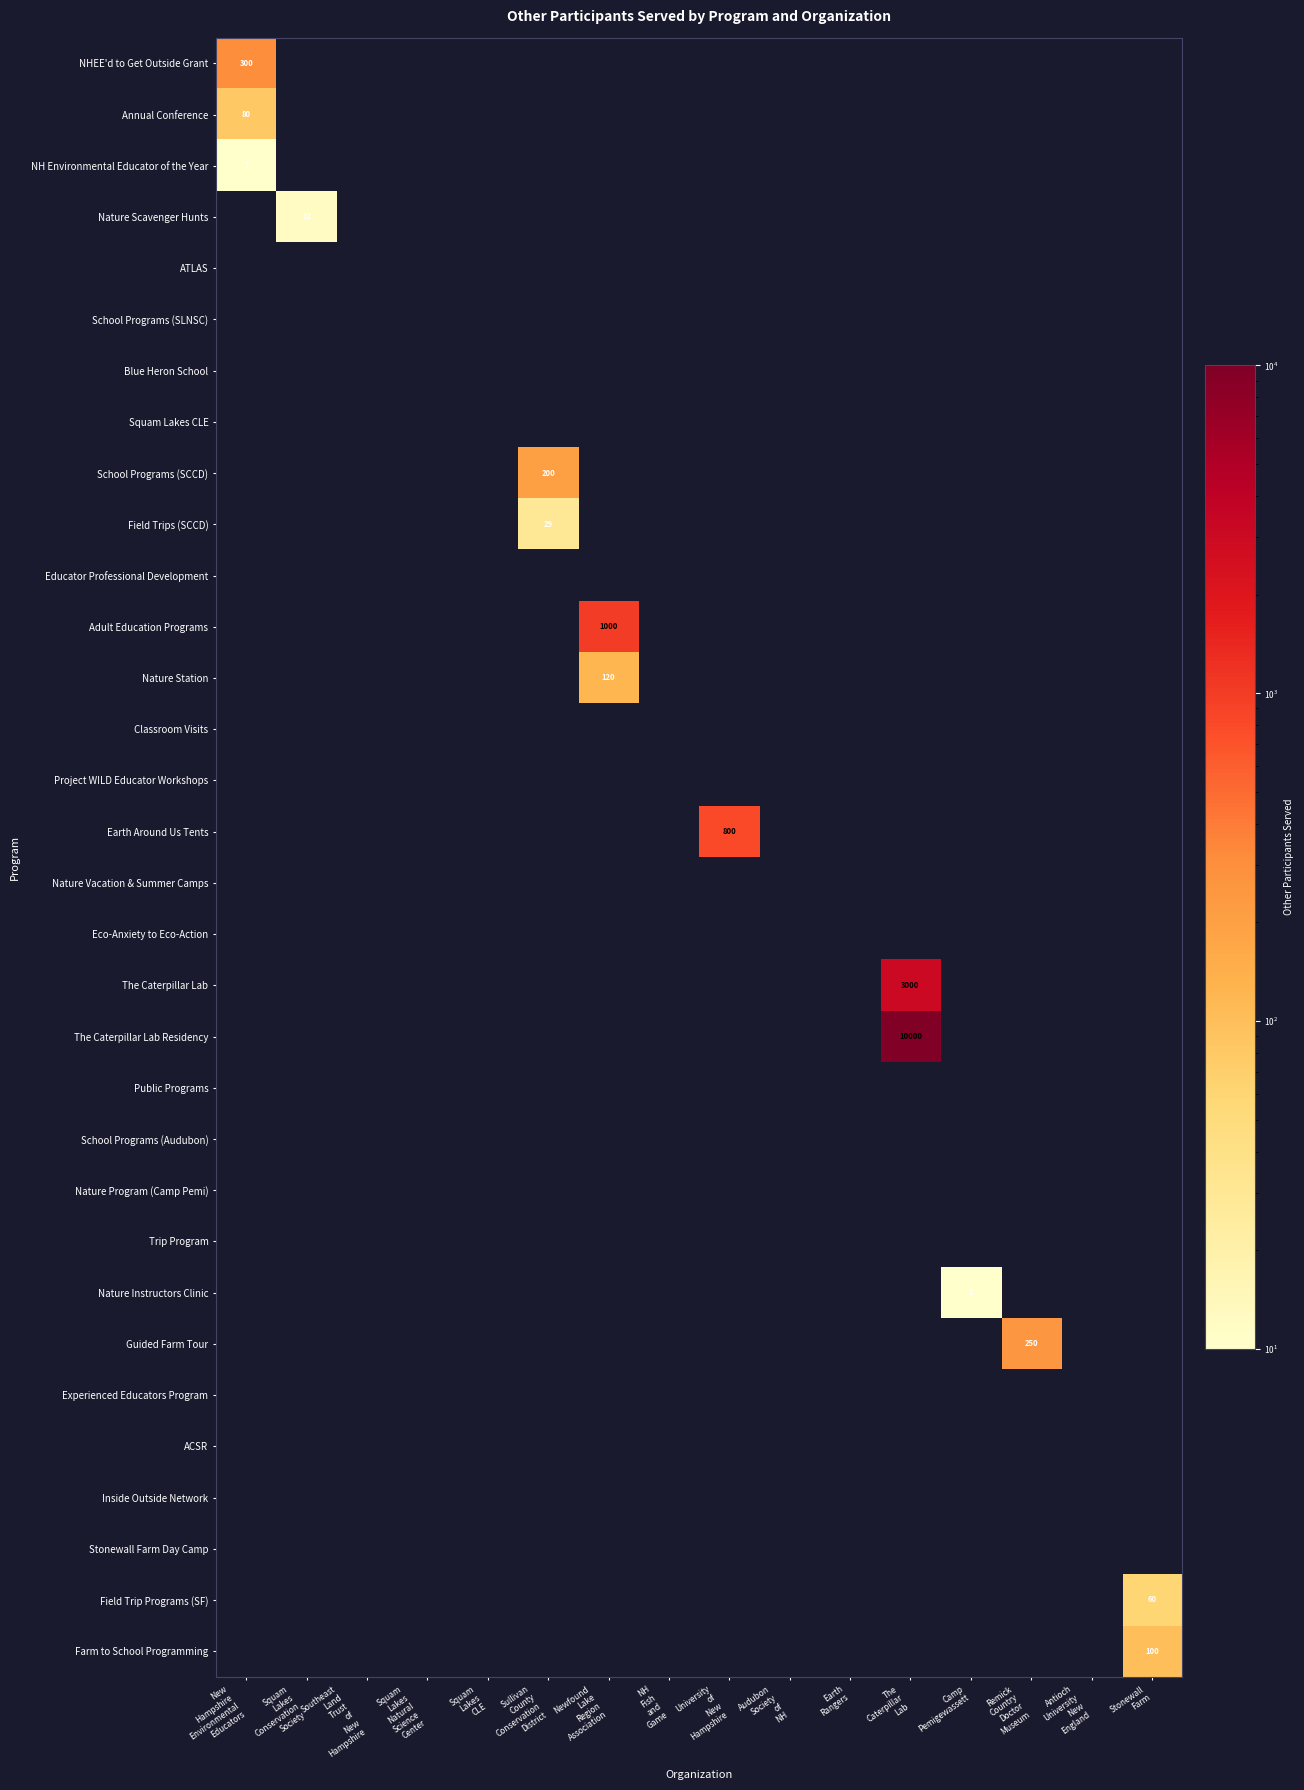

Is the value of Public Programs at University of New Hampshire greater than the value of Field Trip Programs (SF) at Squam Lakes Natural Science Center?

No